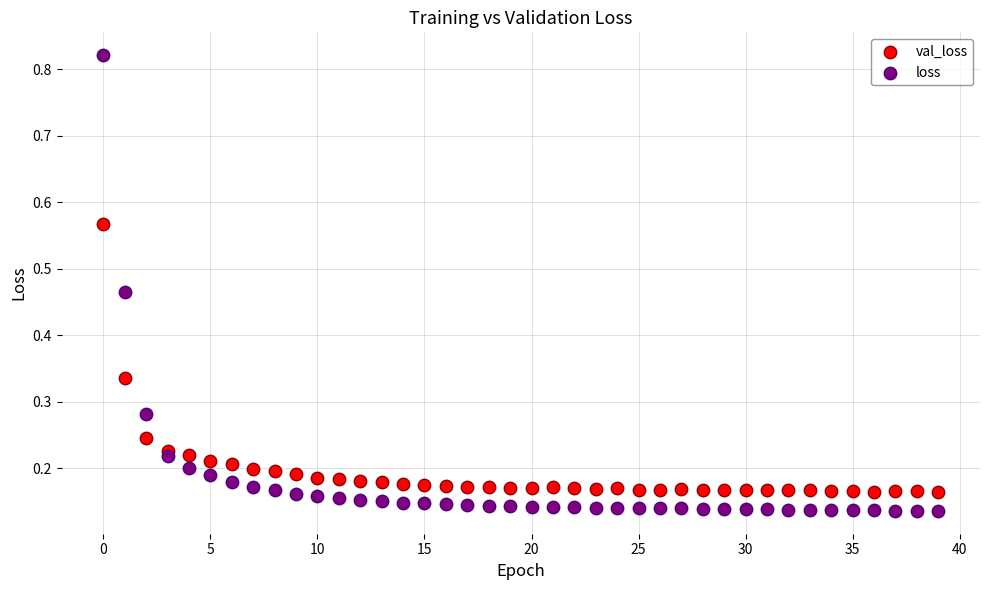

Which series contains the highest Y value?

loss